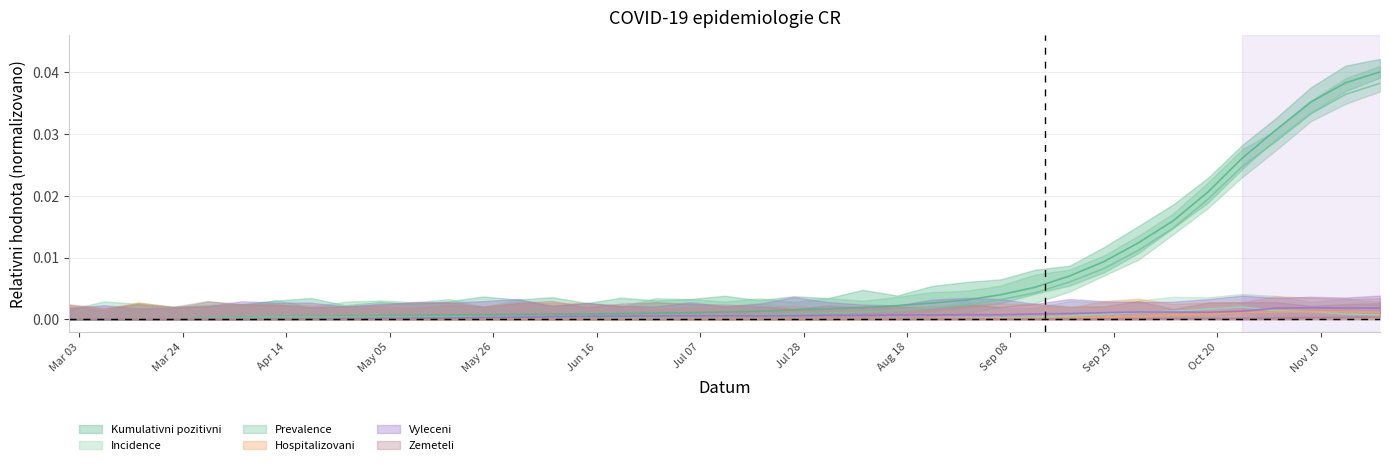

List the labels in order of Zemeteli value, largest first.

2020-11-22, 2020-11-15, 2020-11-08, 2020-11-01, 2020-10-25, 2020-10-18, 2020-10-11, 2020-10-04, 2020-09-27, 2020-09-20, 2020-09-13, 2020-09-06, 2020-08-30, 2020-08-23, 2020-08-16, 2020-08-09, 2020-08-02, 2020-07-26, 2020-07-19, 2020-07-12, 2020-07-05, 2020-06-28, 2020-06-21, 2020-06-14, 2020-06-07, 2020-05-31, 2020-05-24, 2020-05-17, 2020-05-10, 2020-05-03, 2020-04-26, 2020-04-19, 2020-04-12, 2020-04-05, 2020-03-29, 2020-03-22, 2020-03-01, 2020-03-08, 2020-03-15